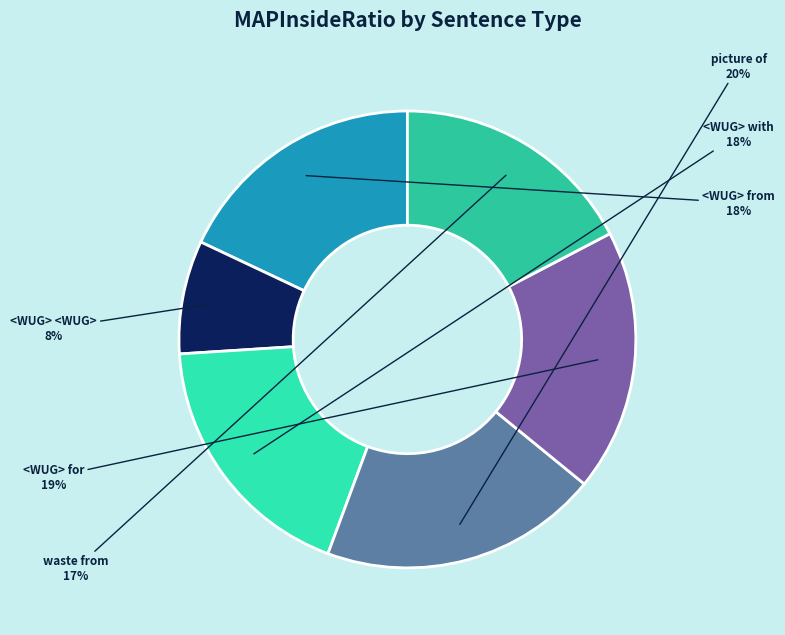

Is the sum of <WUG> with and waste from greater than half?

No